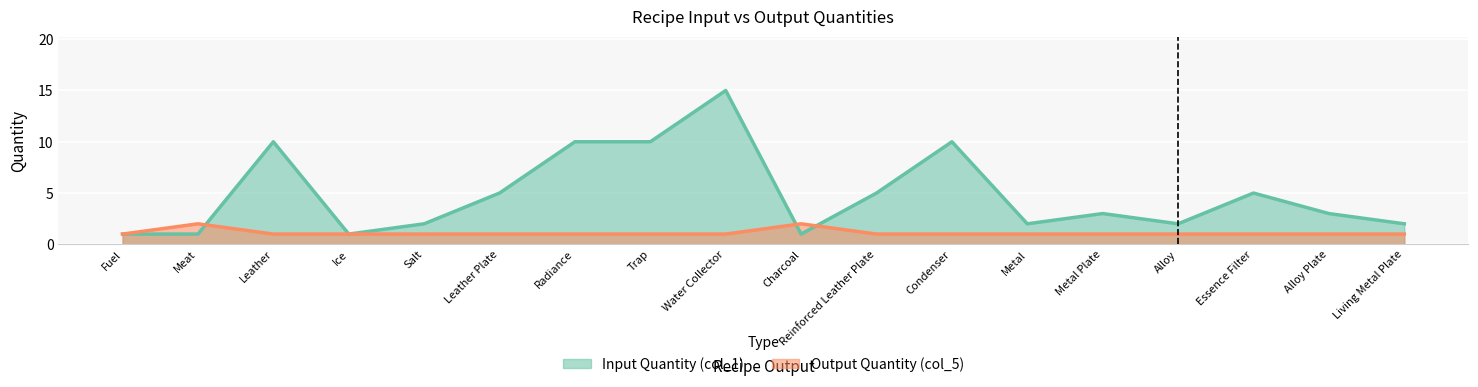

What position from the left is Essence Filter?

16